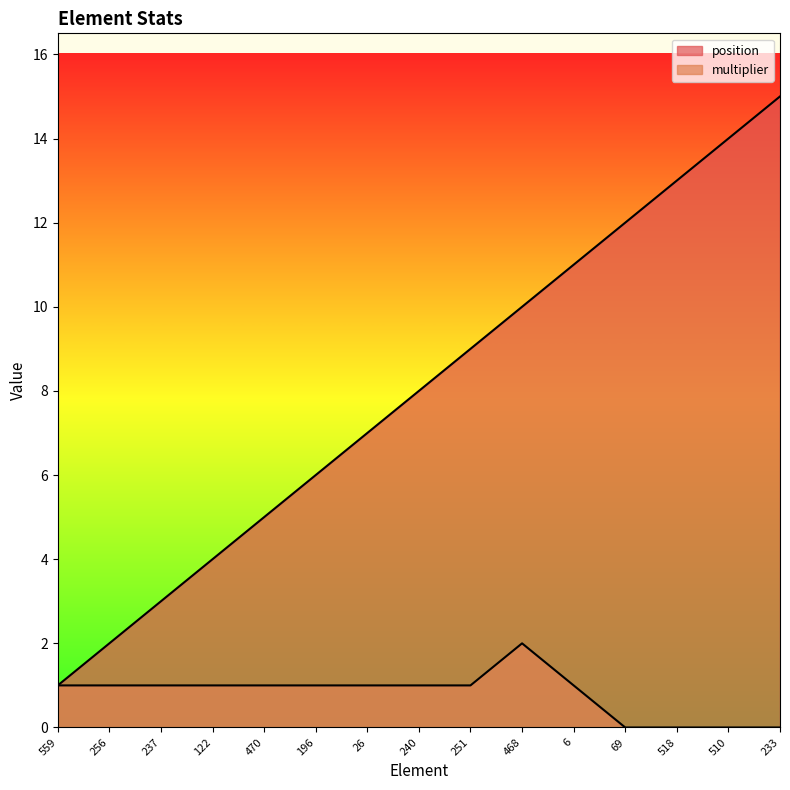

What is the label of the 2nd point from the left?

256